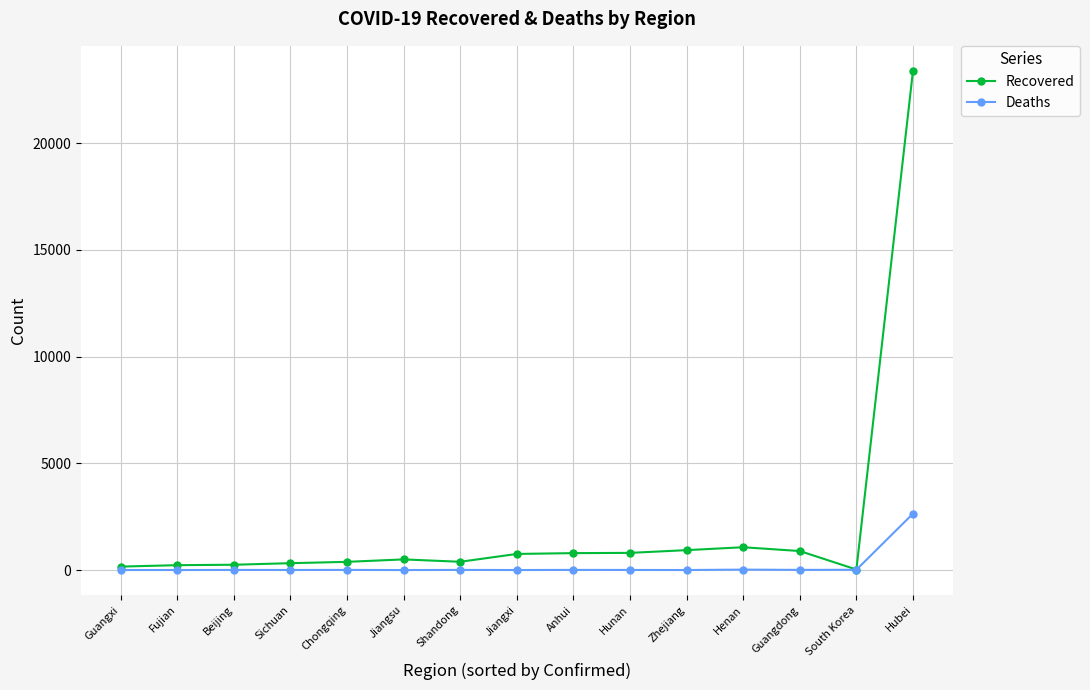

True or false: Recovered has more than 0 interior local peaks.

True